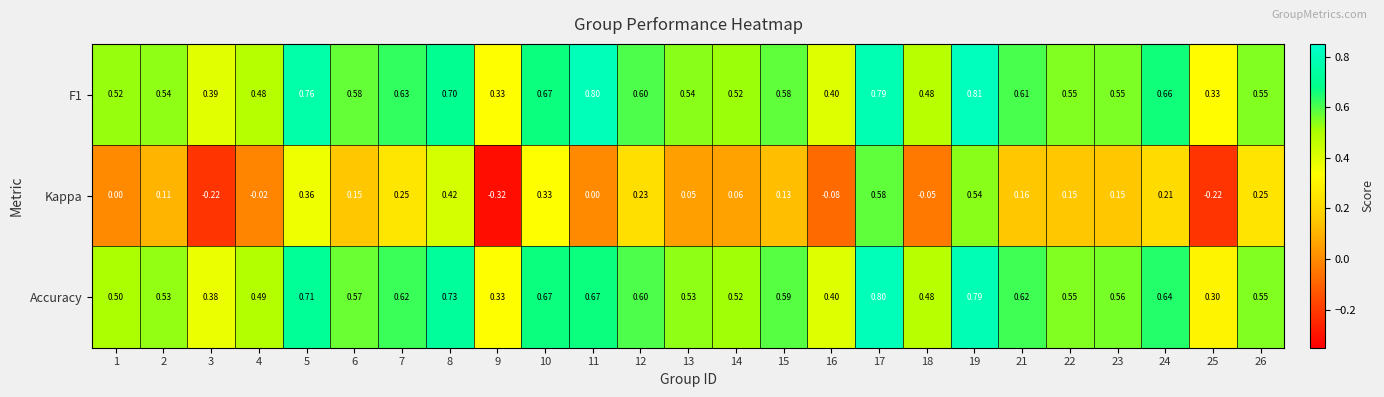

Which series has the largest total across all categories?

F1